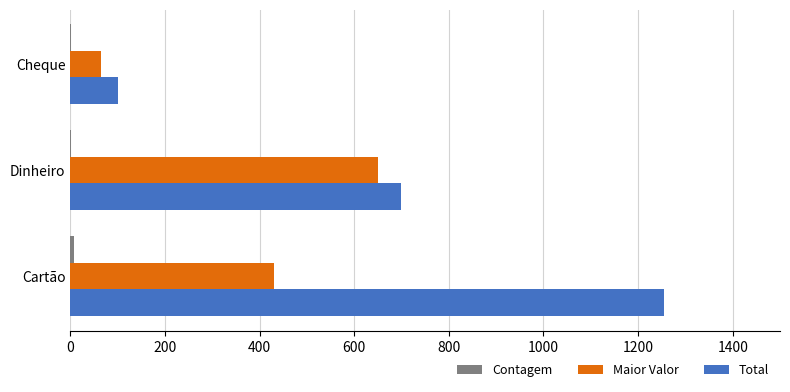

Between Cartão and Dinheiro, which series saw the biggest shift?

Total